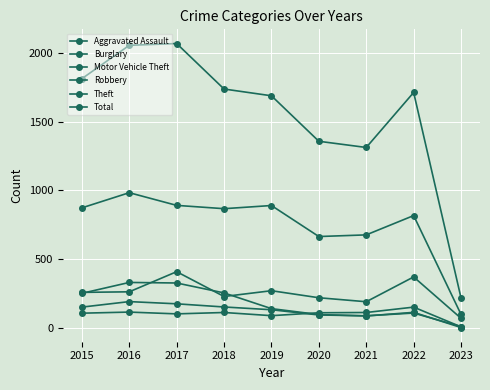

Count the number of categories in the chart.

9